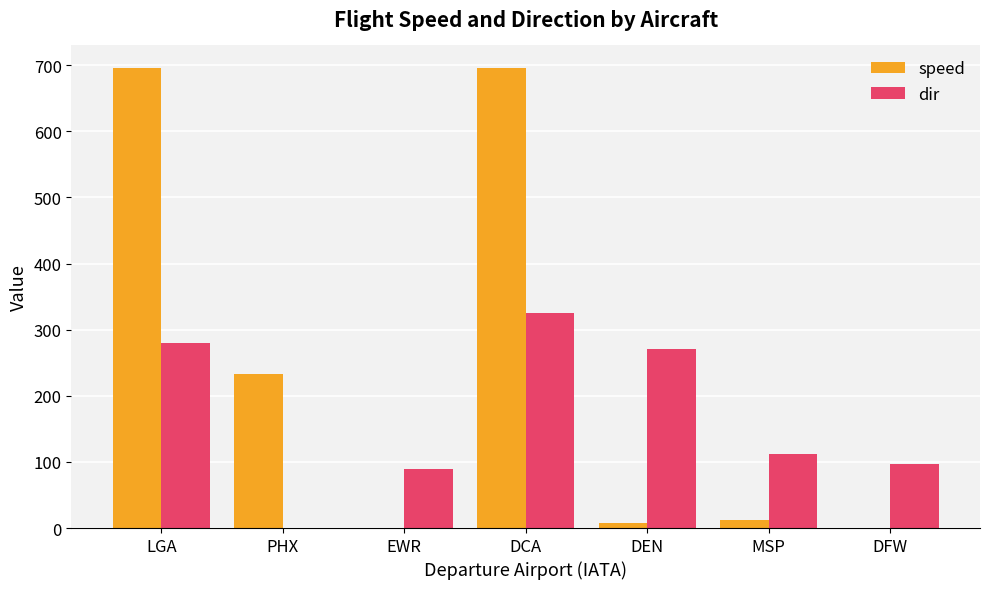

At which category is the sum across all series the highest?

DCA